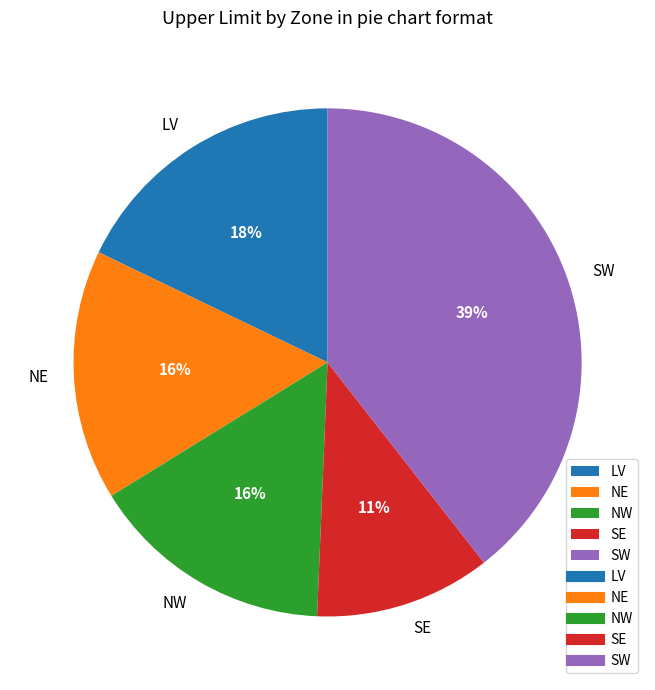

Is the sum of NW and NE greater than half?

No